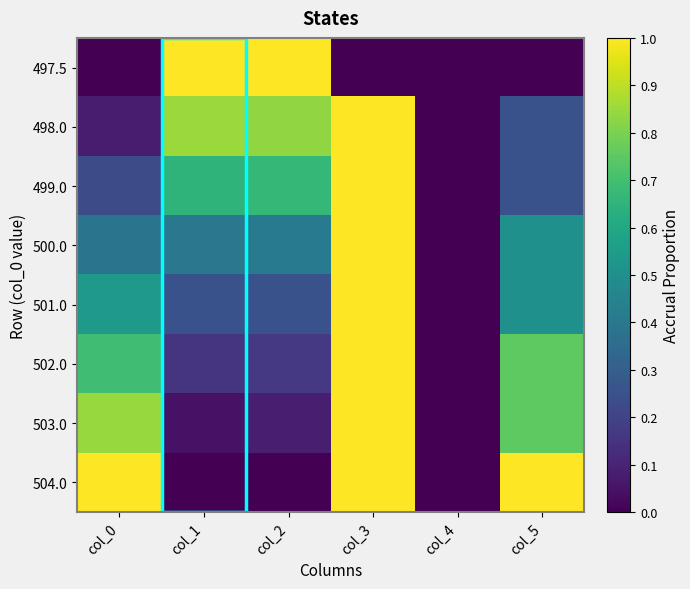

At how many categories does at least one series exceed 0?

5